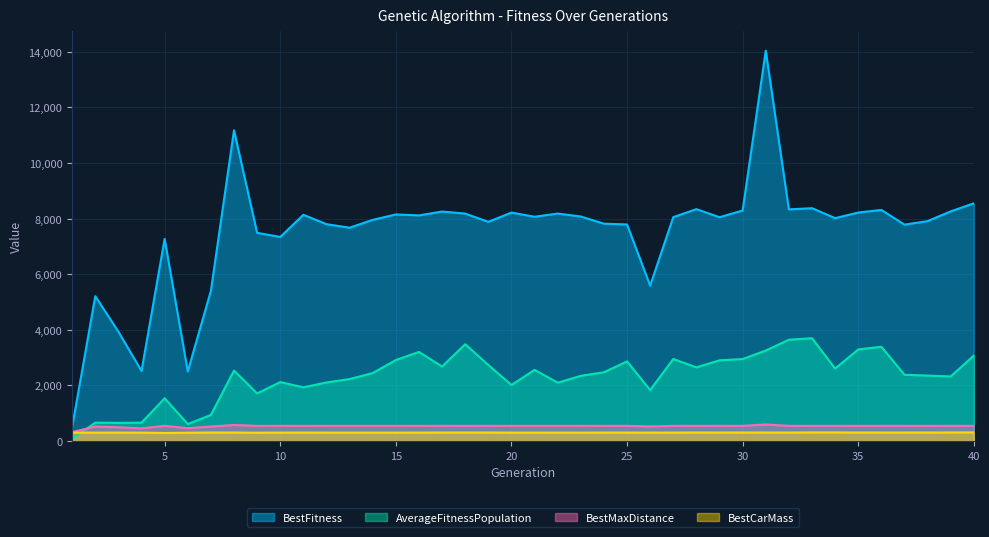

Rank the categories by BestFitness value from lowest to highest.

1, 6, 4, 3, 2, 7, 26, 5, 10, 9, 13, 37, 25, 12, 24, 19, 38, 14, 34, 29, 27, 21, 23, 16, 11, 15, 18, 22, 20, 35, 17, 39, 30, 36, 32, 28, 33, 40, 8, 31